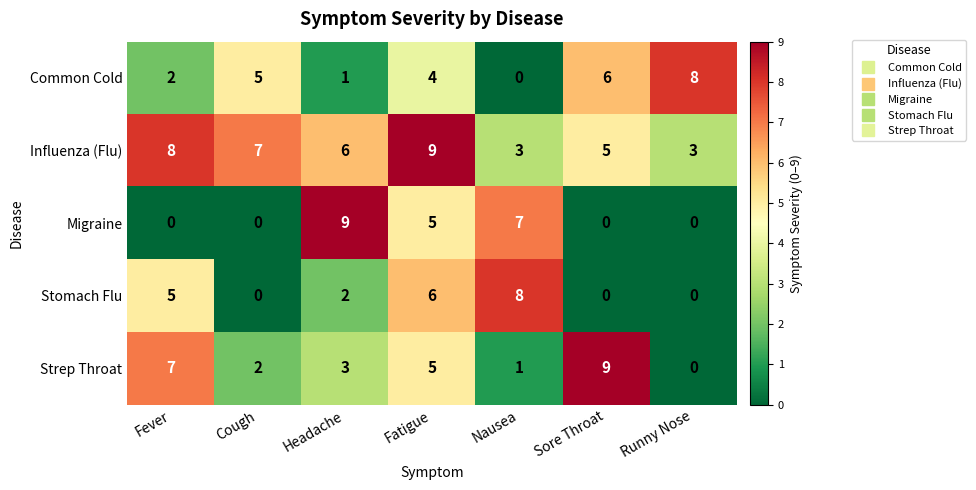

At which category is the sum across all series the highest?

Fatigue